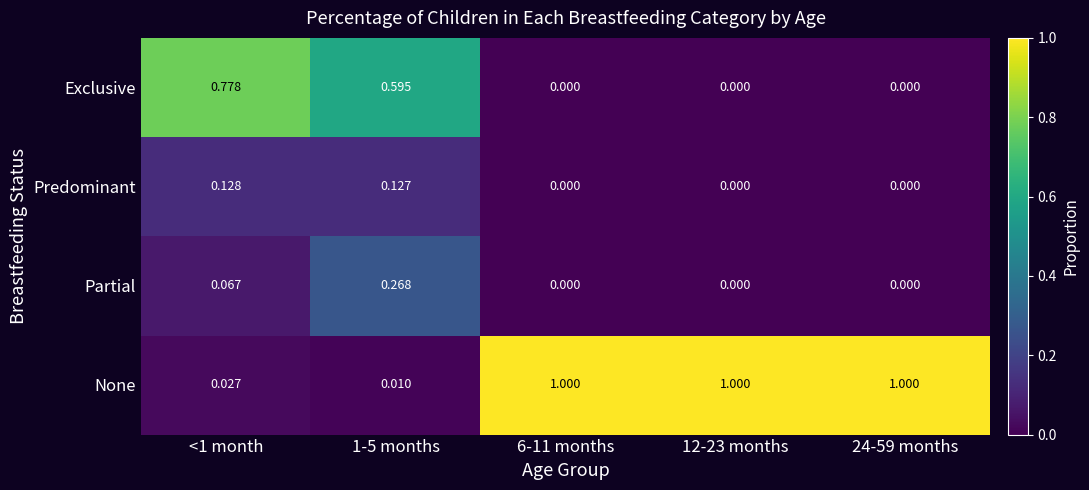

Which series has the largest range (max minus min)?

None